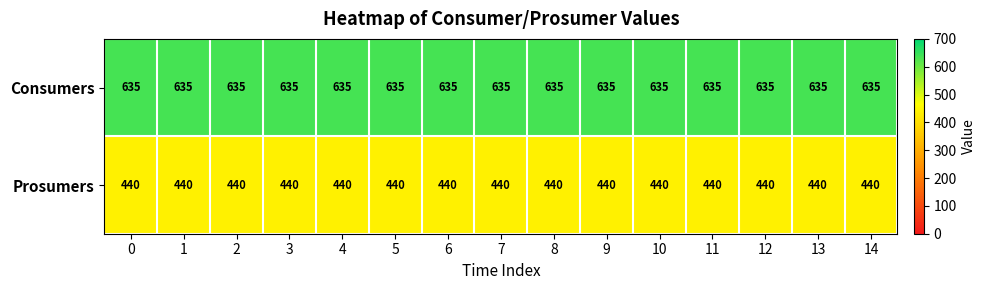

What is the sum of the Consumers values at 14 and 12?

1270